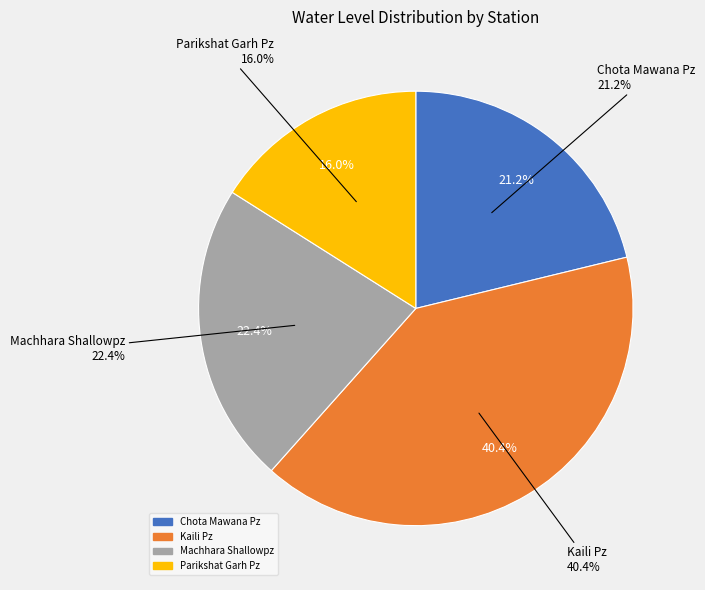

To the nearest percent, what percentage of the pie is Kaili Pz?

40%